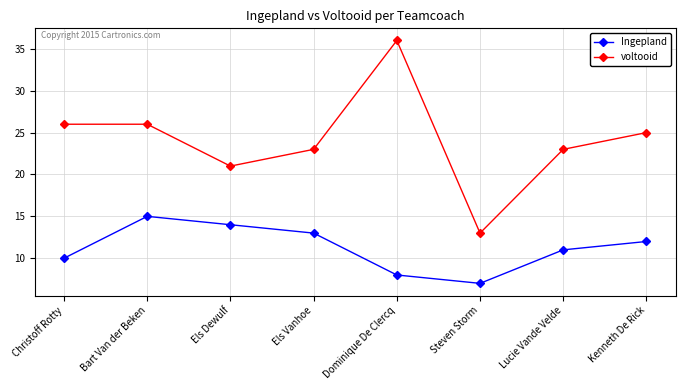

What position from the left is Steven Storm?

6